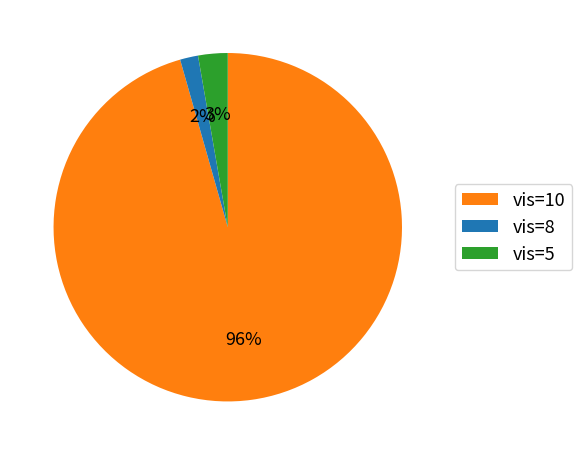

To the nearest percent, what percentage of the pie is vis=8?

2%